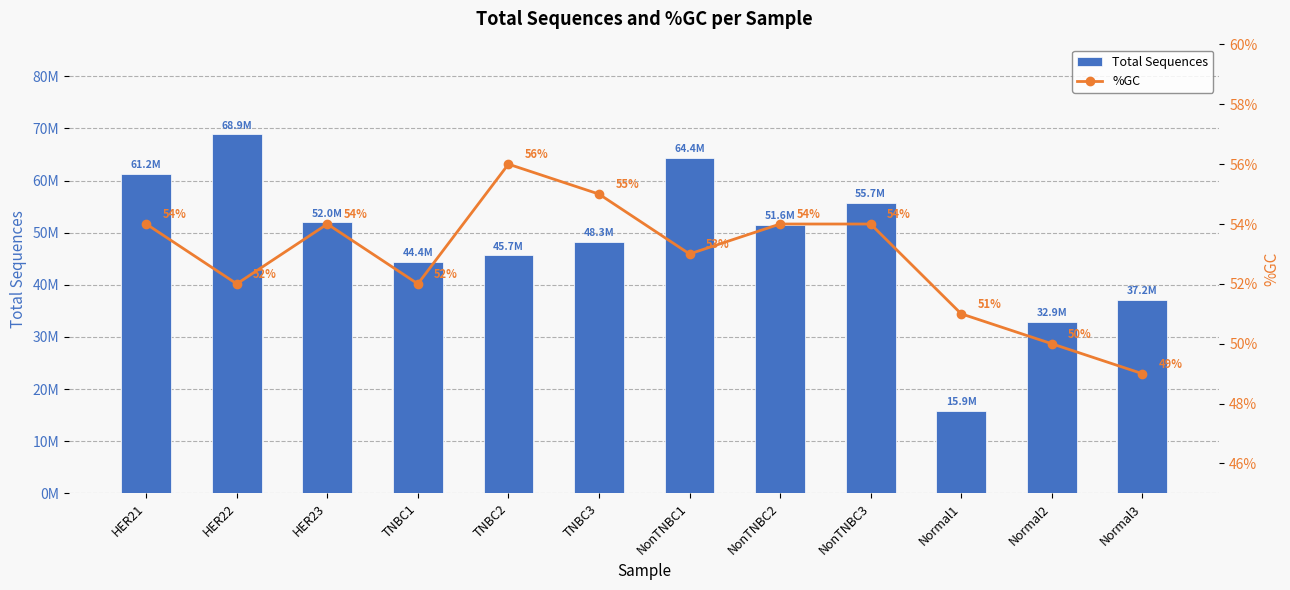

What are all the series names shown in the legend?

Total Sequences, %GC